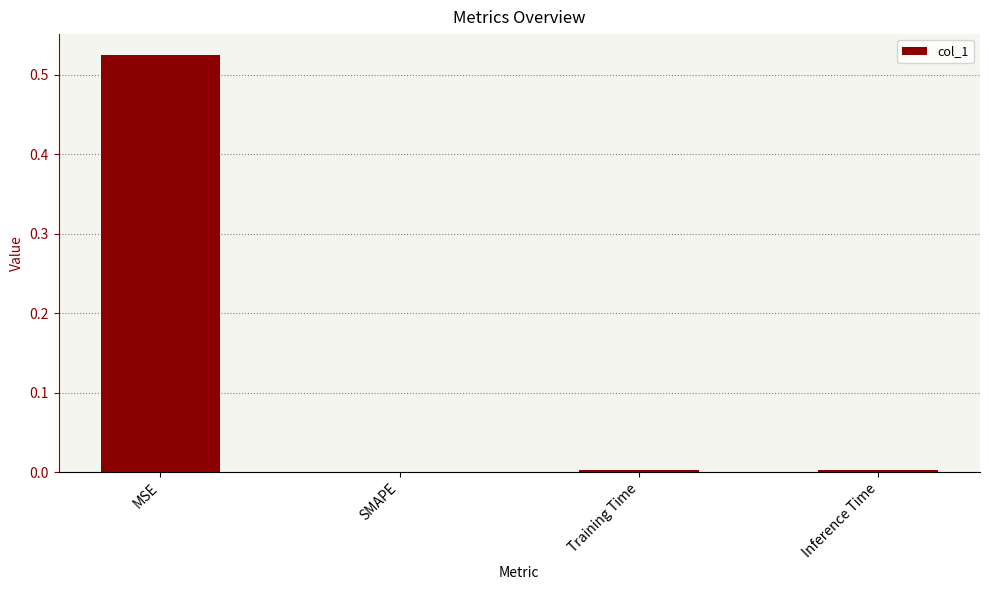

What is the average value?

0.1